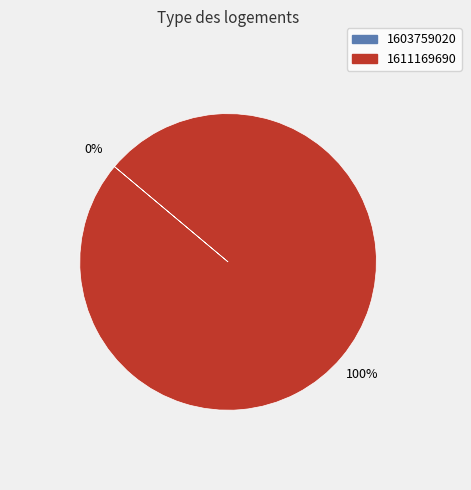

To the nearest percent, what is the average slice percentage?

50%